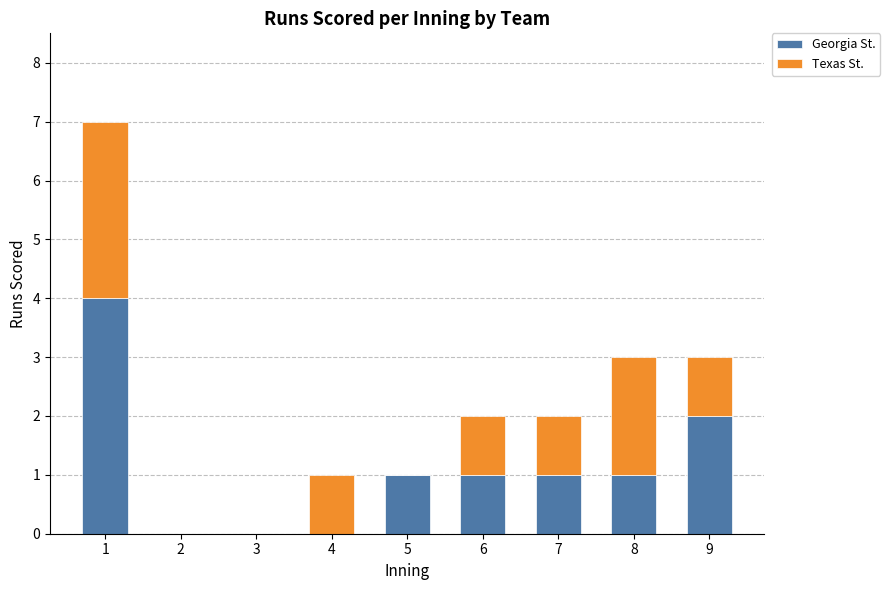

What is the sum of all Georgia St. values?

10